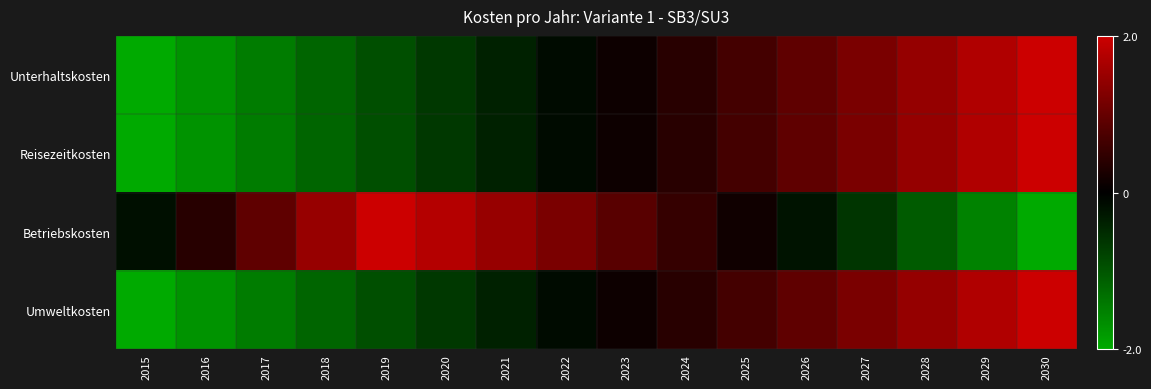

Which series has the widest spread of values?

Unterhaltskosten